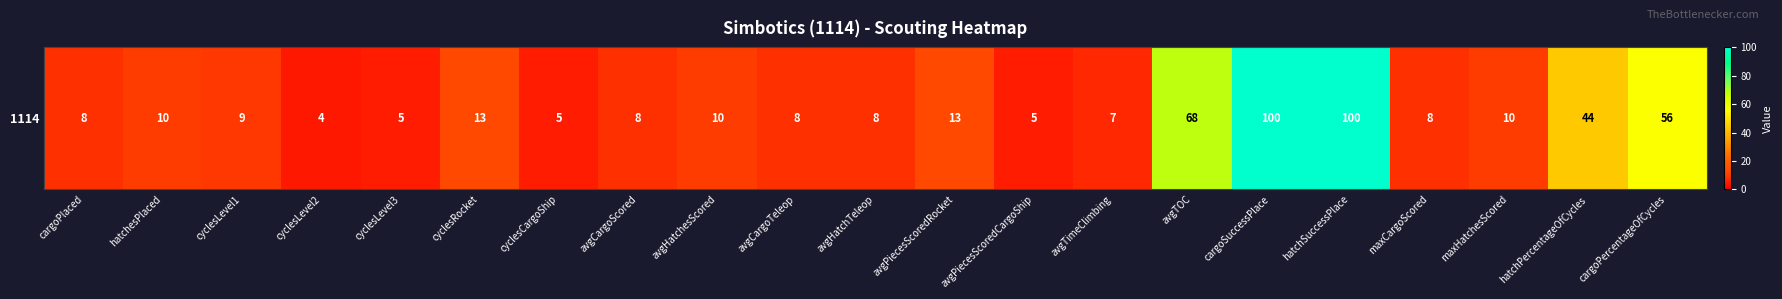

The chart shows a value of 13 at avgPiecesScoredRocket. True or false?

True